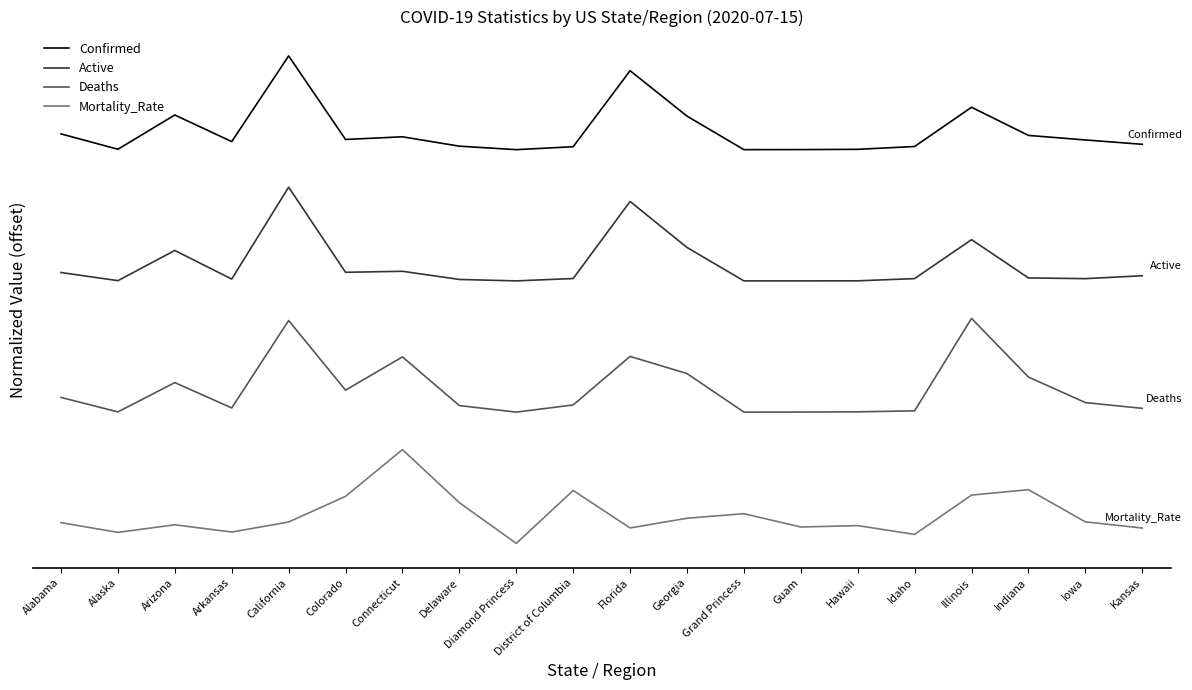

How many interior local valleys does the Confirmed series have?

5